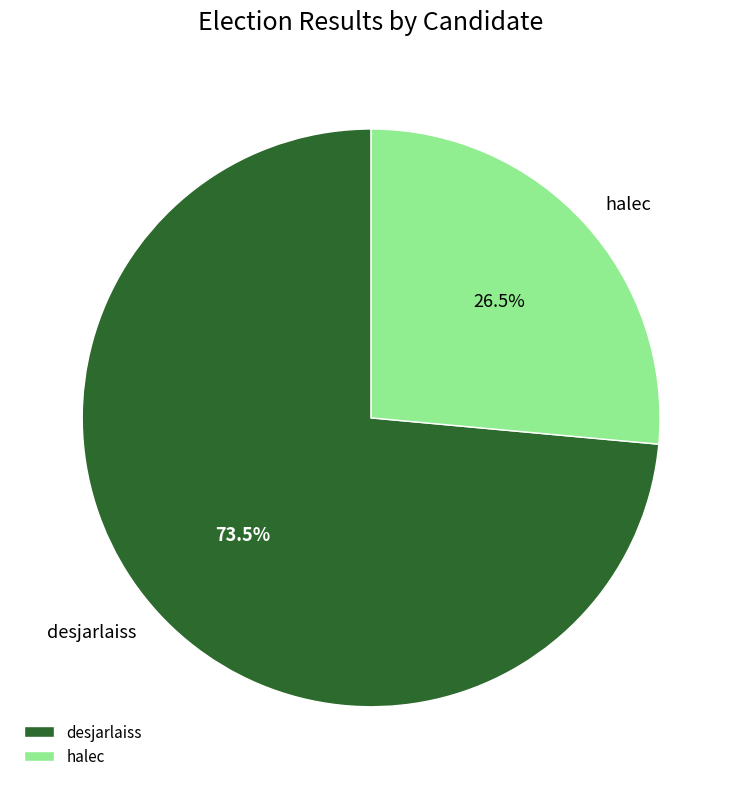

What is the smallest slice in the pie chart?

halec